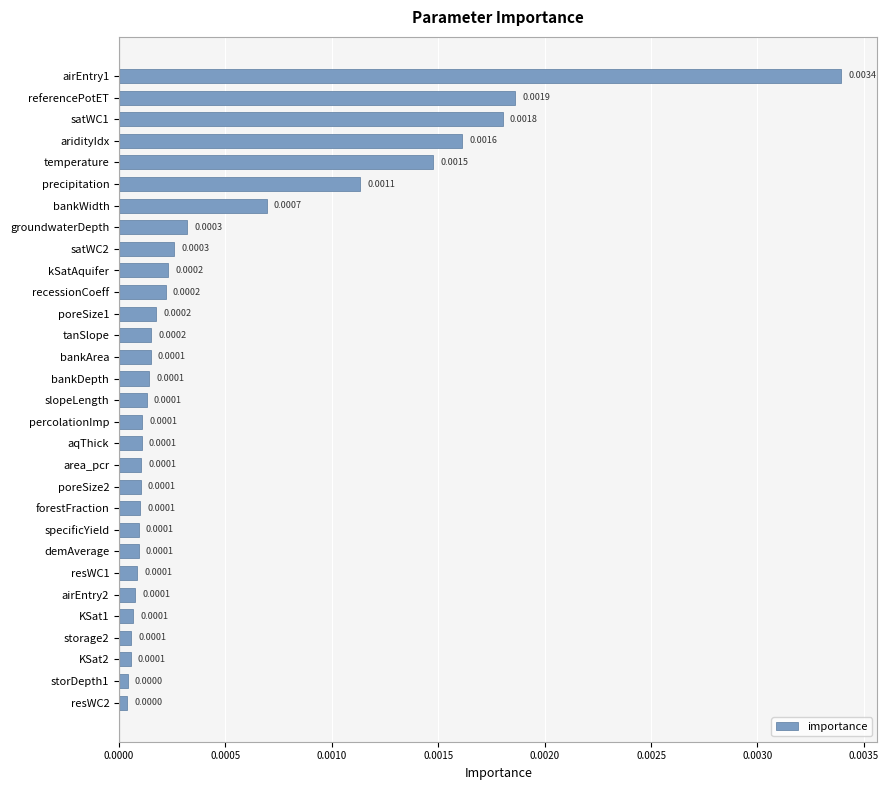

What is the label of the 16th bar from the bottom?

bankDepth